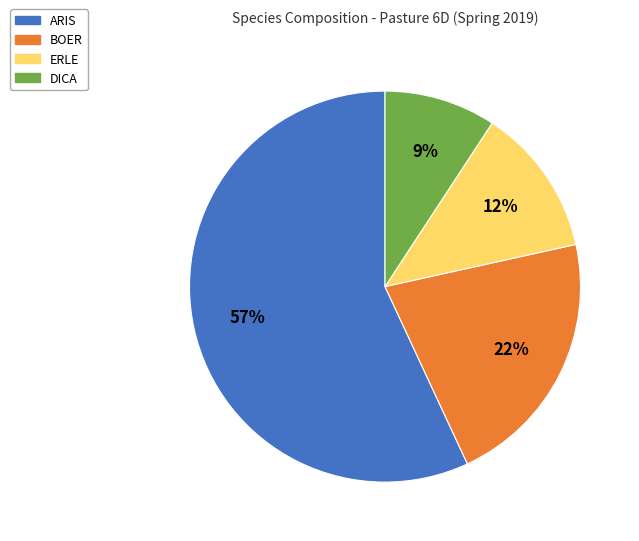

How many segments does this pie chart have?

4